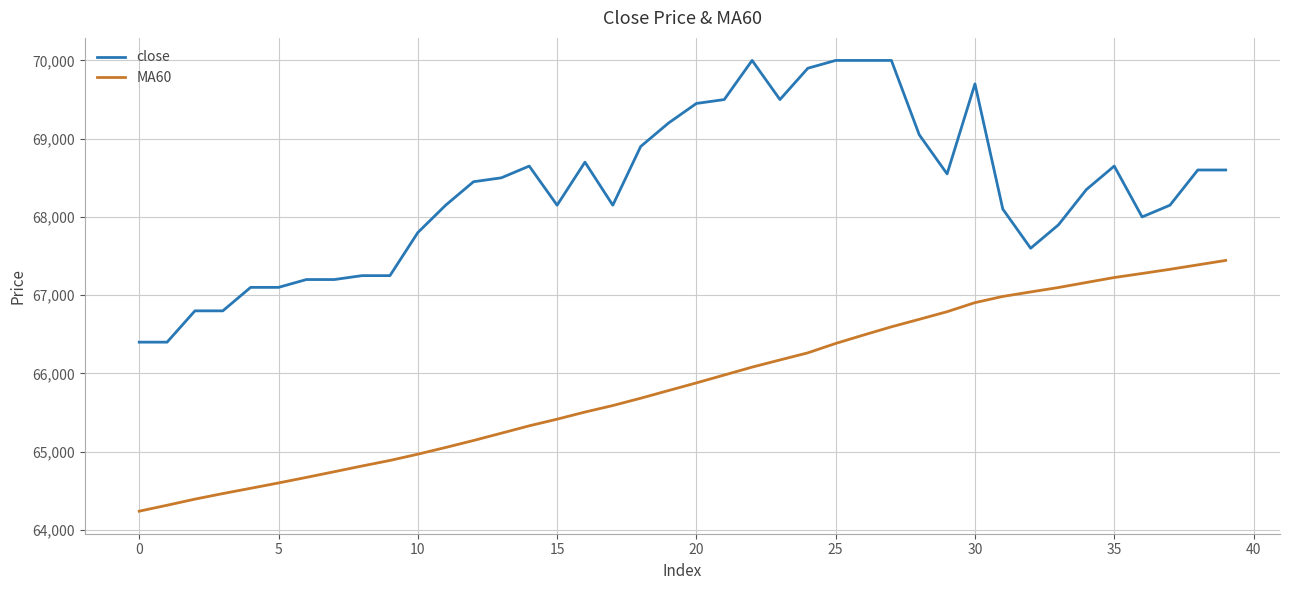

List the series in order of their overall mean, lowest first.

MA60, close